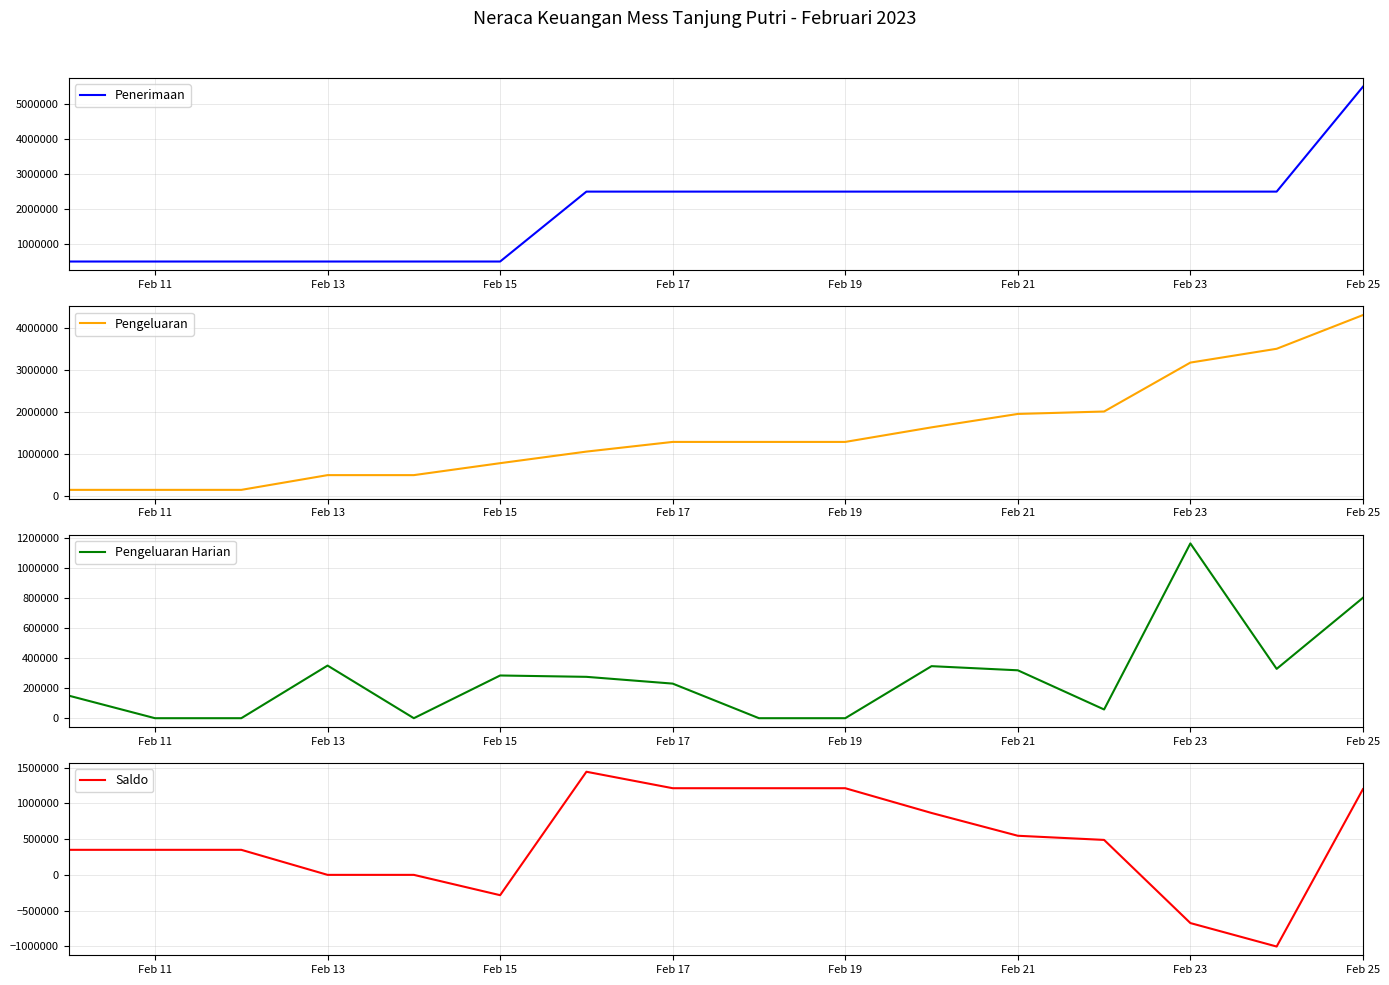

What is the lowest value of the Penerimaan series?

500000